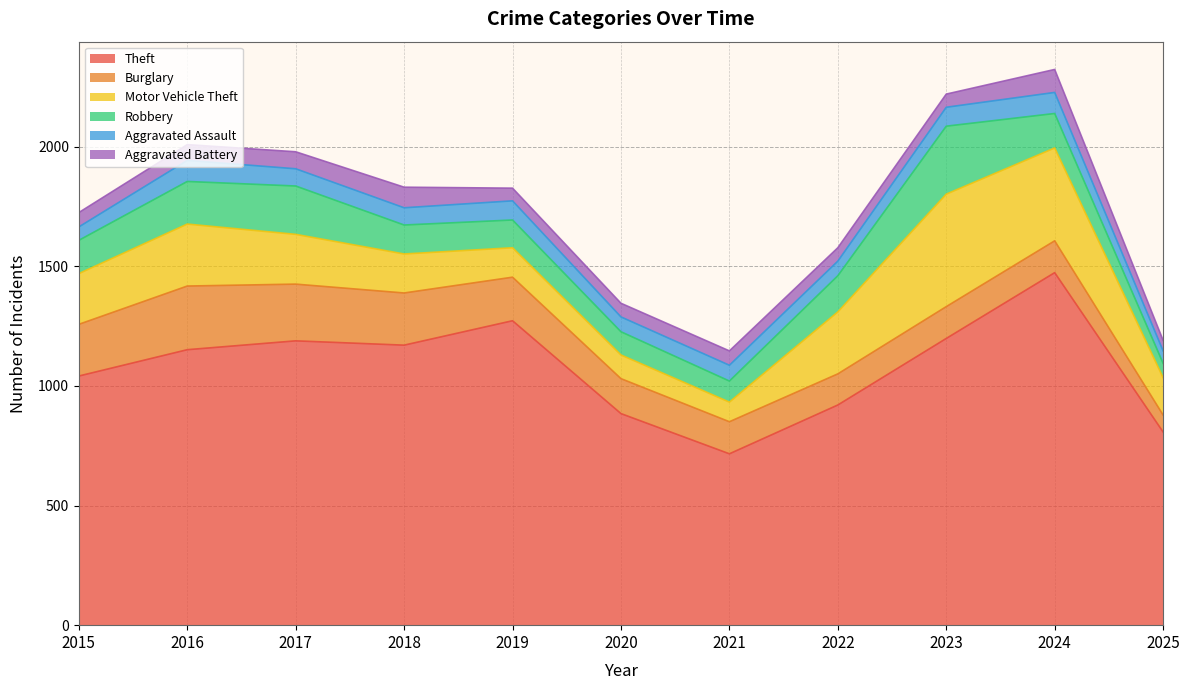

Reading right to left, transcribe all the data shown in this chart.

Theft: 2025=807	2024=1473	2023=1198	2022=920	2021=716	2020=884	2019=1272	2018=1170	2017=1188	2016=1151	2015=1041
Burglary: 2025=71	2024=133	2023=133	2022=130	2021=134	2020=146	2019=182	2018=218	2017=237	2016=266	2015=216
Motor Vehicle Theft: 2025=156	2024=388	2023=470	2022=259	2021=82	2020=99	2019=123	2018=163	2017=208	2016=259	2015=212
Robbery: 2025=60	2024=144	2023=284	2022=151	2021=88	2020=97	2019=116	2018=121	2017=202	2016=178	2015=139
Aggravated Assault: 2025=52	2024=88	2023=79	2022=61	2021=66	2020=62	2019=80	2018=72	2017=72	2016=88	2015=56
Aggravated Battery: 2025=44	2024=96	2023=55	2022=56	2021=60	2020=57	2019=53	2018=86	2017=71	2016=66	2015=60